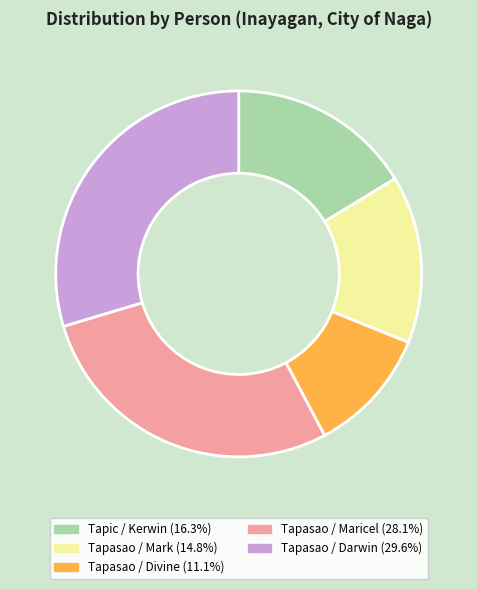

How many segments does this pie chart have?

5